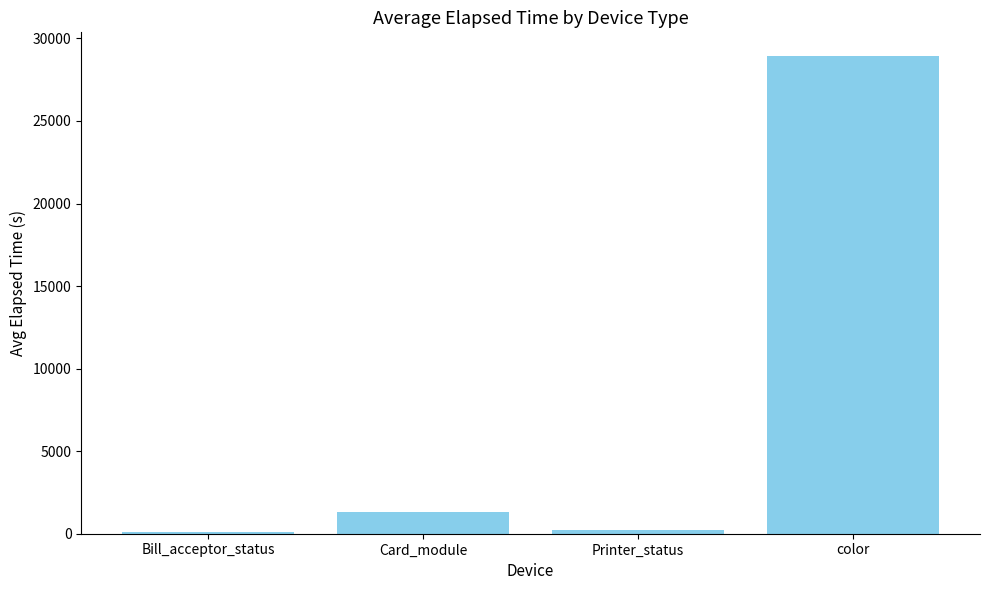

How many values are below 1294?

2